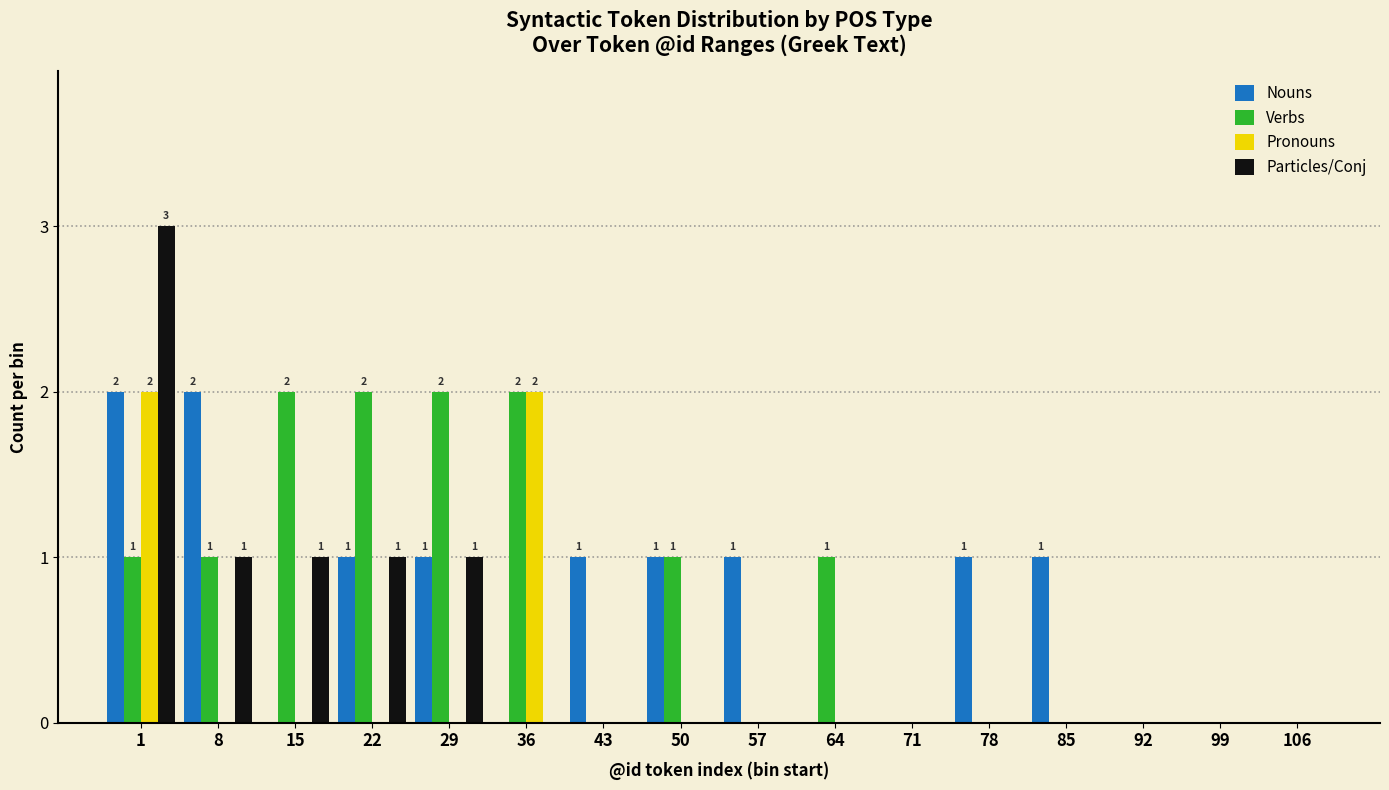

Is it true that Particles/Conj equals 0 at 43?

True